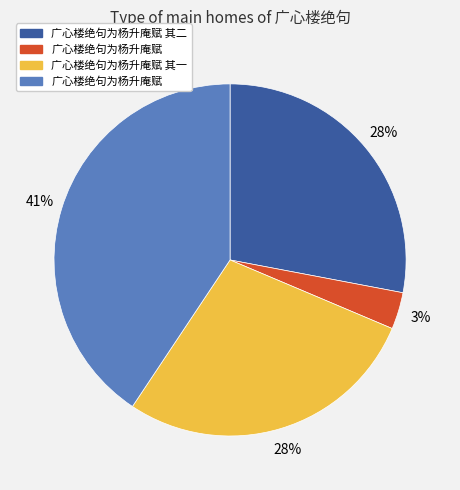

Does any single category account for the majority?

No